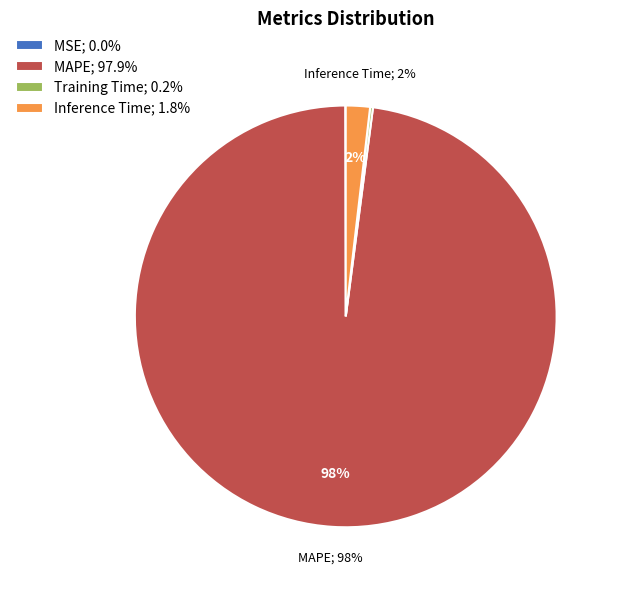

To the nearest percent, what is the difference between the largest and smallest slice percentages?

98%